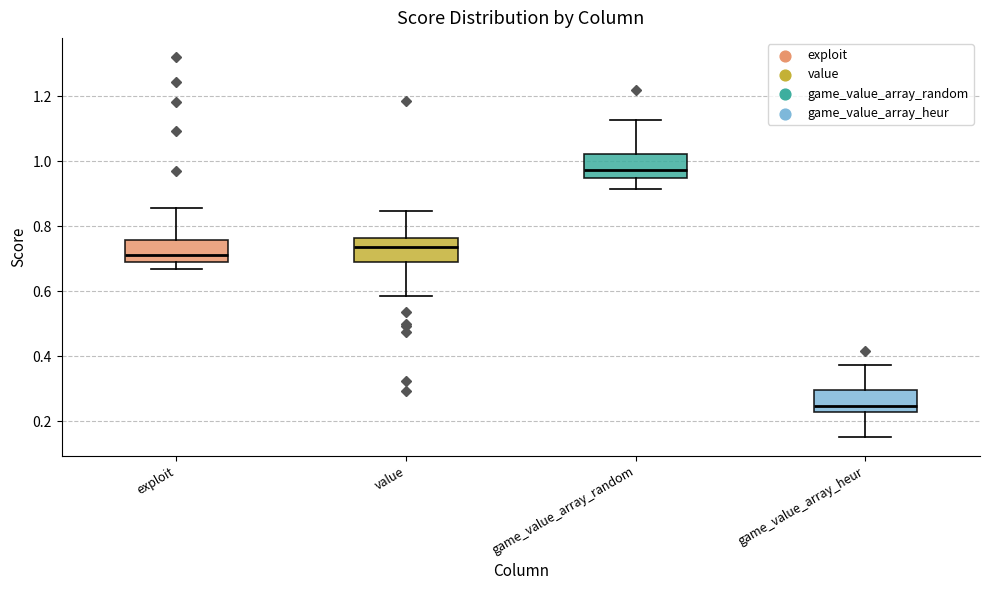

Reading left to right, read every box against the y-axis: the position of its median line, the range the box covers, and the ends of its whiskers. The values are not printed on the chart, so give them approximately, as read against the axis.

exploit: median 0.72, box 0.68 to 0.76, whiskers 0.66 to 0.86
value: median 0.74, box 0.70 to 0.76, whiskers 0.58 to 0.84
game_value_array_random: median 0.98, box 0.94 to 1.02, whiskers 0.92 to 1.12
game_value_array_heur: median 0.24, box 0.22 to 0.30, whiskers 0.16 to 0.38